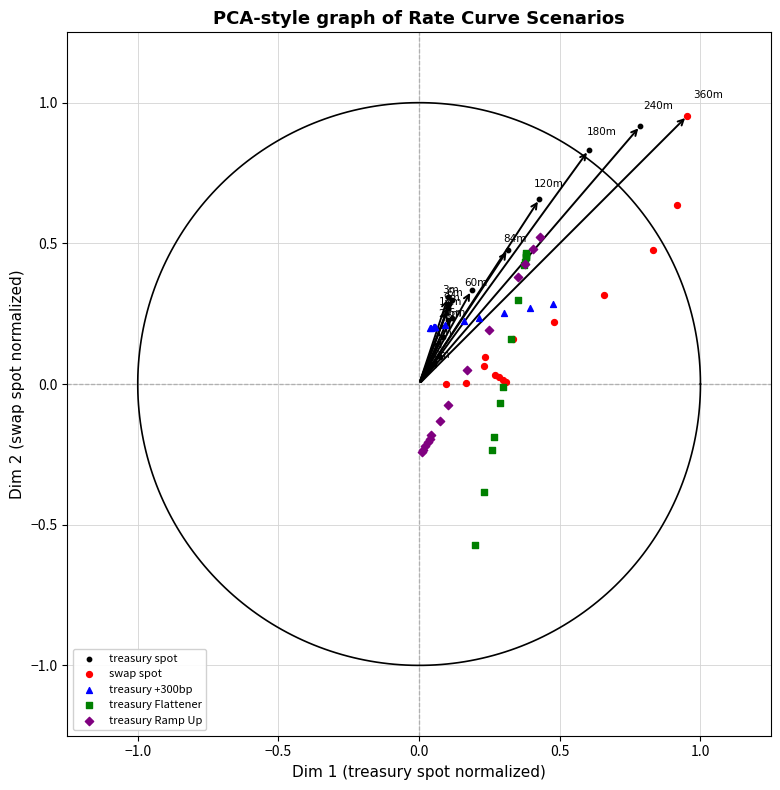

Which series reaches the minimum Y coordinate?

treasury Flattener